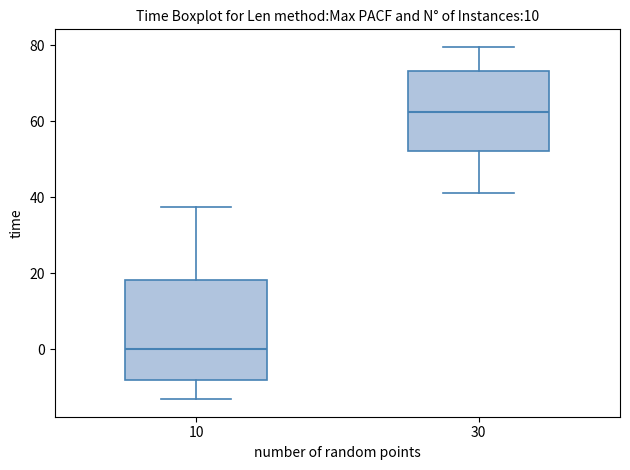

Which box is the tallest, from its lower edge to its upper edge?

10